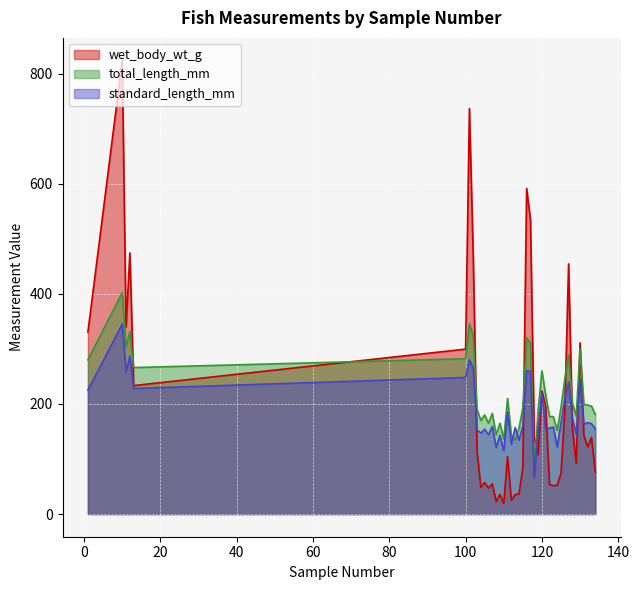

What is the label of the 4th point from the right?

131